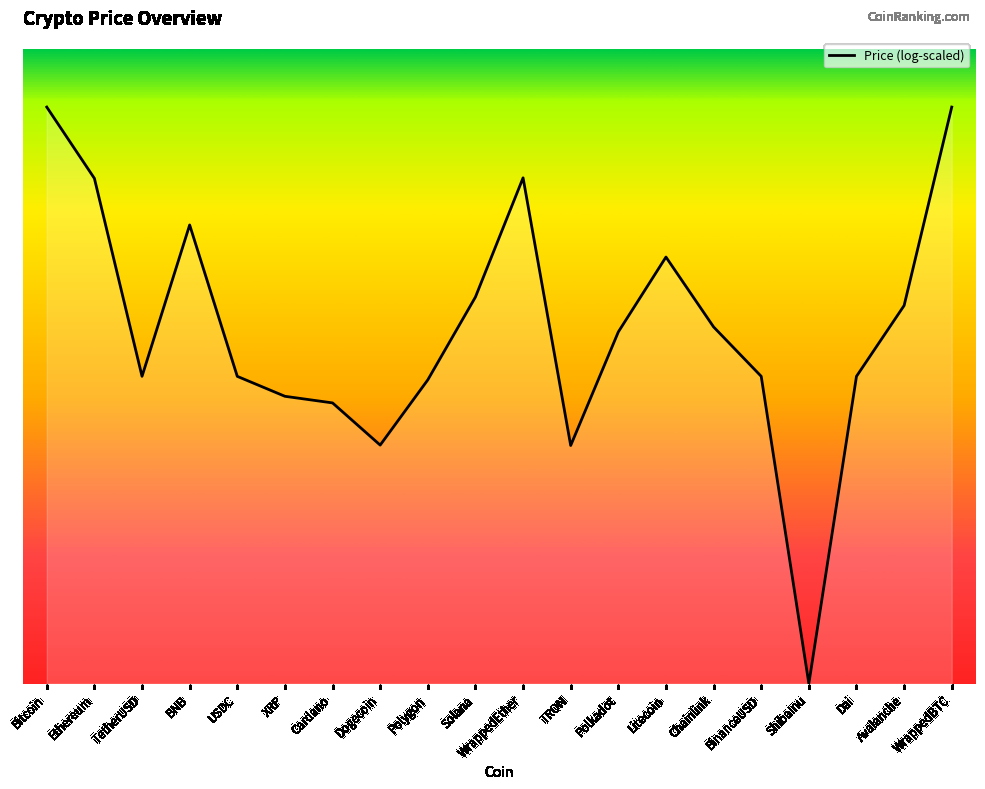

Rank the categories by value from highest to lowest.

WrappedBTC, Bitcoin, WrappedEther, Ethereum, BNB, Litecoin, Solana, Avalanche, Chainlink, Polkadot, TetherUSD, BinanceUSD, Dai, USDC, Polygon, XRP, Cardano, Dogecoin, TRON, ShibaInu